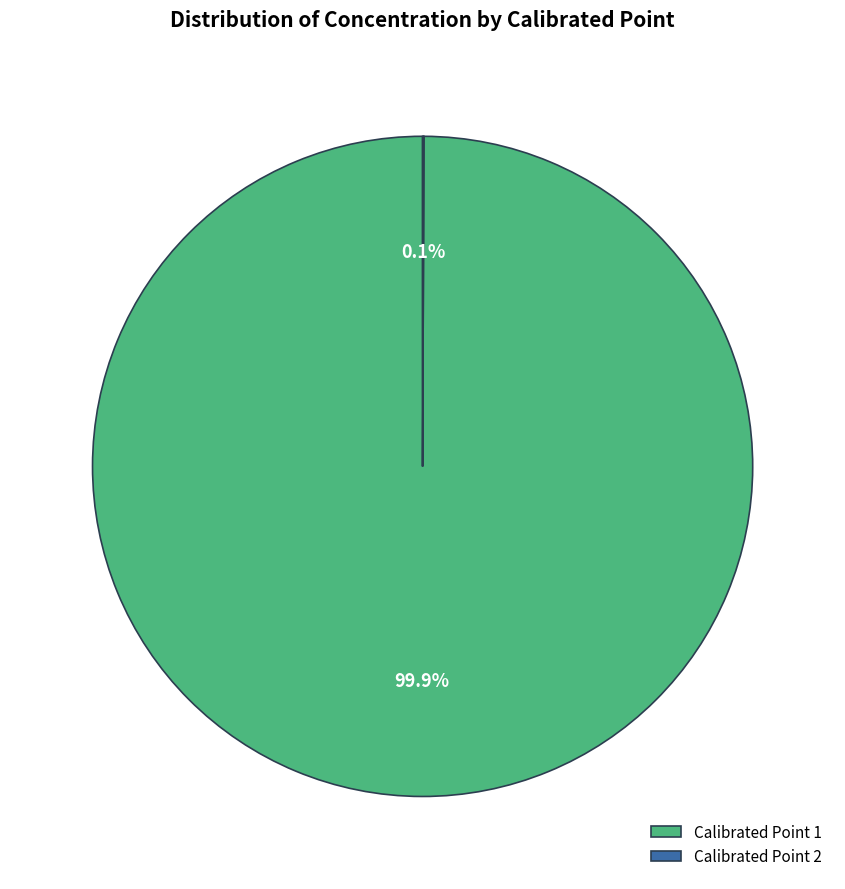

What percentage is the Calibrated Point 1 slice, to the nearest percent?

100%